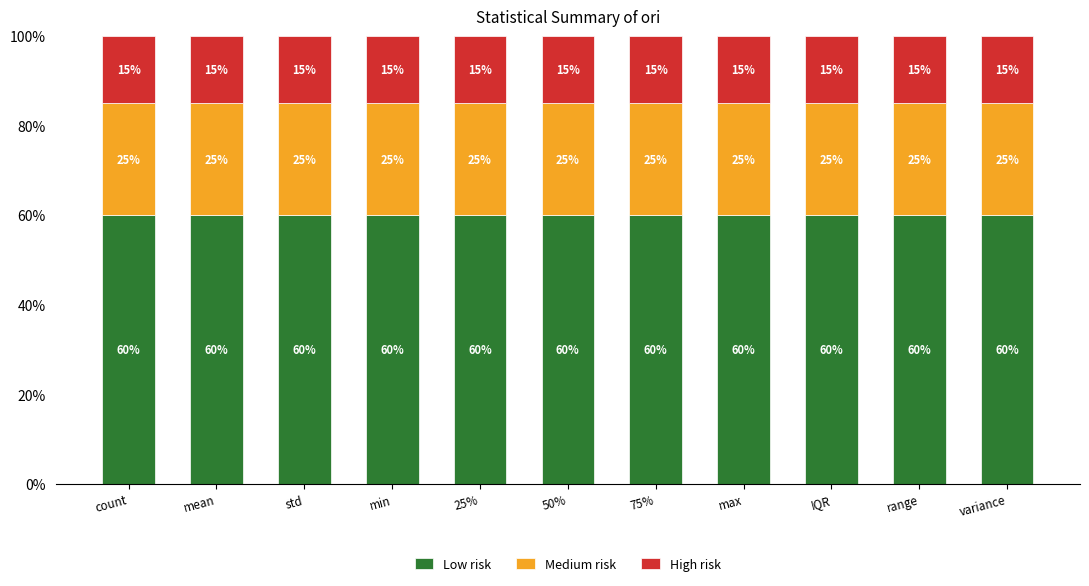

What is the sum of the Low risk values at count and std?

120.0